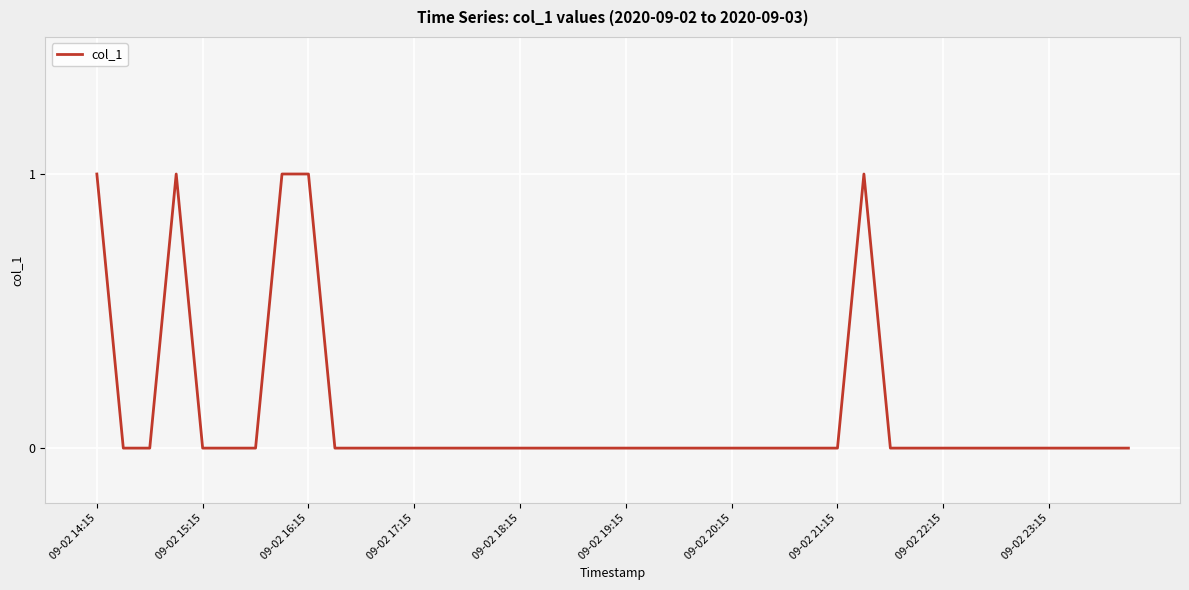

True or false: there are more than 1 points higher than both neighbors.

True